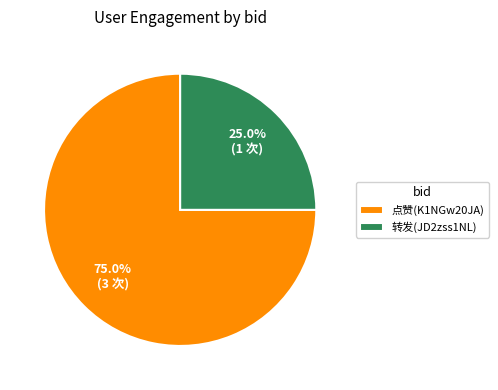

What percentage do 点赞(K1NGw20JA) and 转发(JD2zss1NL) together represent?

100.0%